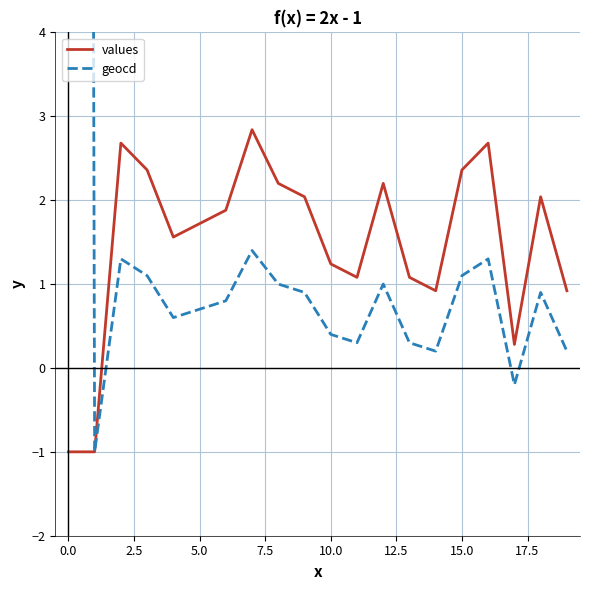

What is the lowest value of the values series?

-1.0